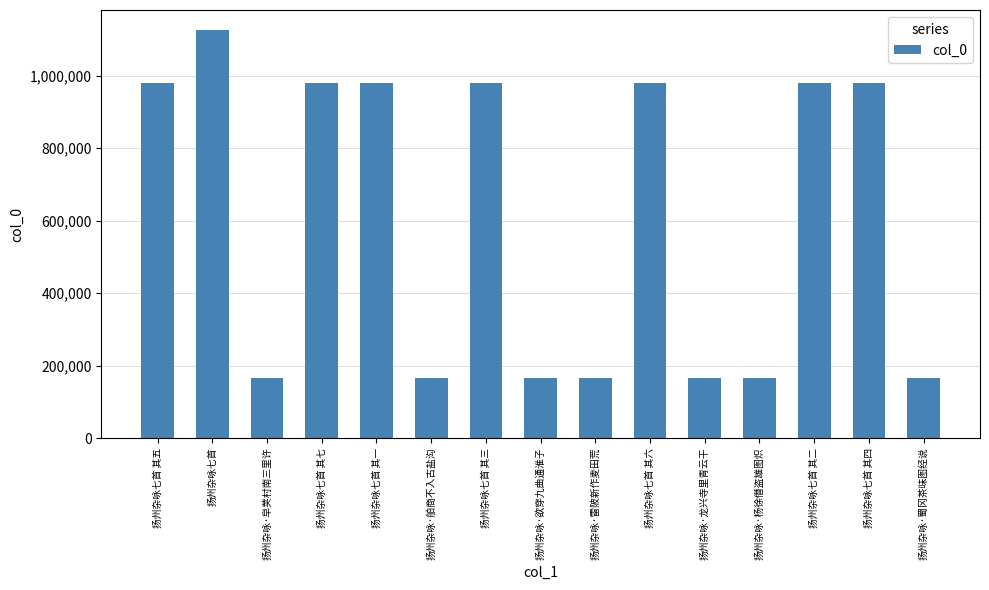

How many data points are less than 979078?

7